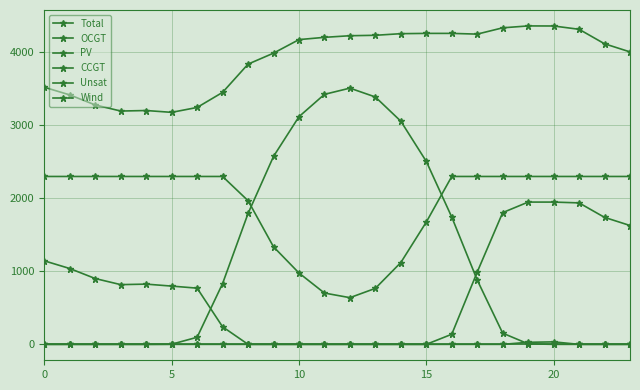

How many lines are shown in the chart?

6